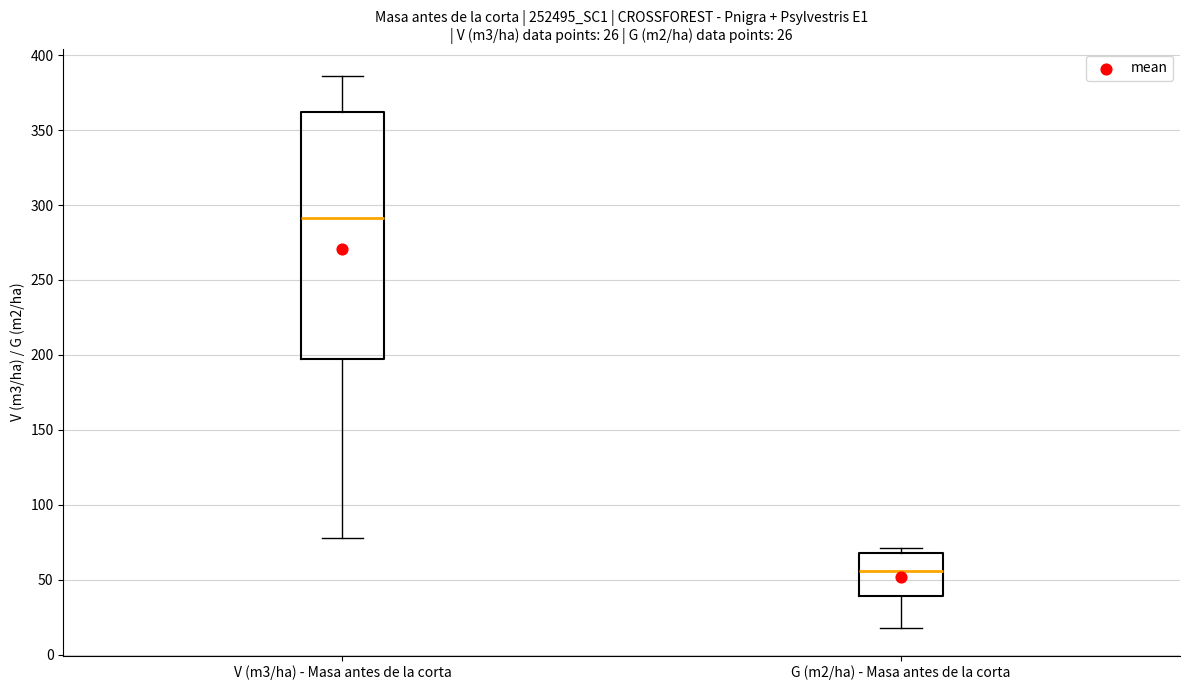

Comparing the boxes themselves (not the whiskers), which one is the tallest?

V (m3/ha) - Masa antes de la corta